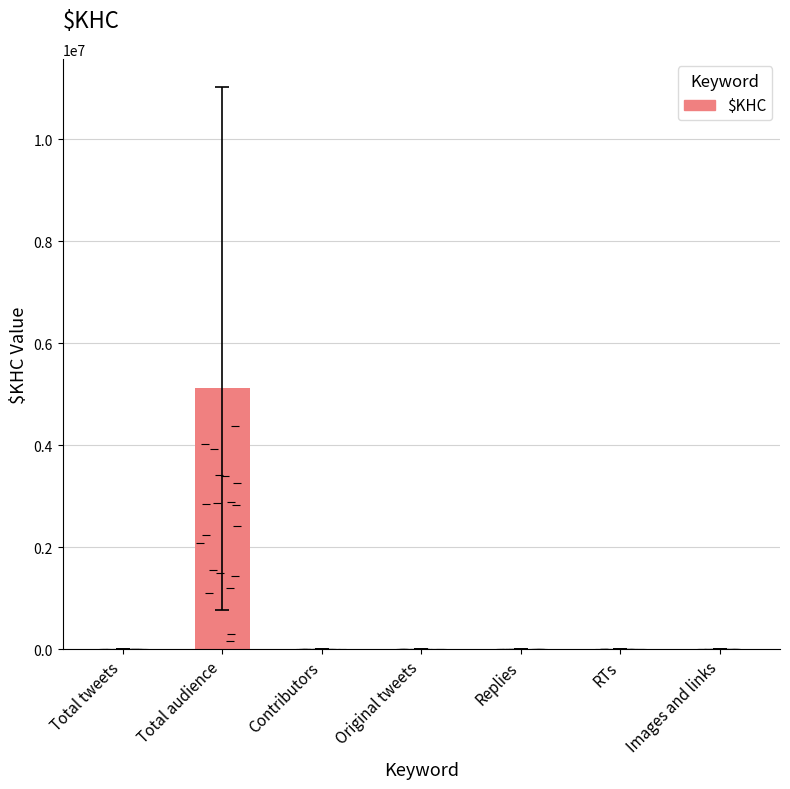

Is it true that the value at Replies is 28?

True